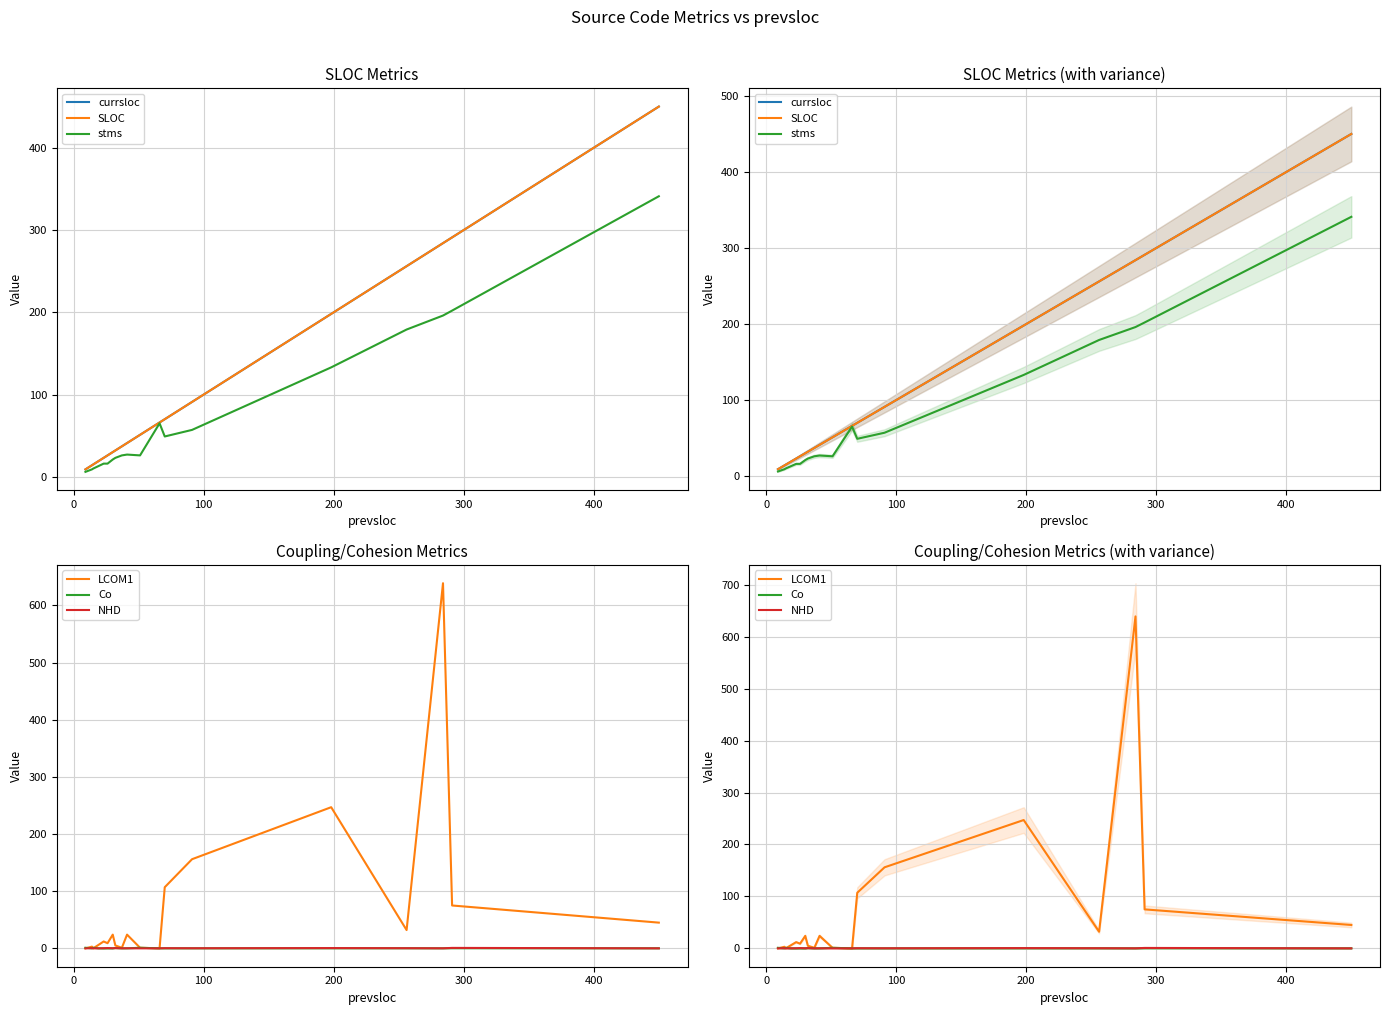

Which series has the largest total across all categories?

currsloc